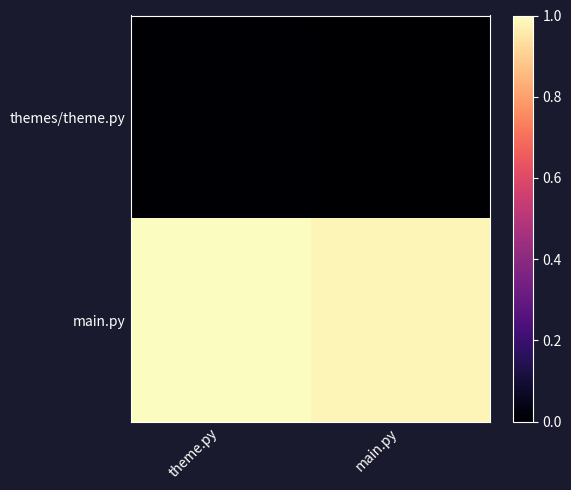

Reading right to left, transcribe all the data shown in this chart.

themes/theme.py: main.py=0.0	theme.py=0.0
main.py: main.py=1.0	theme.py=1.0